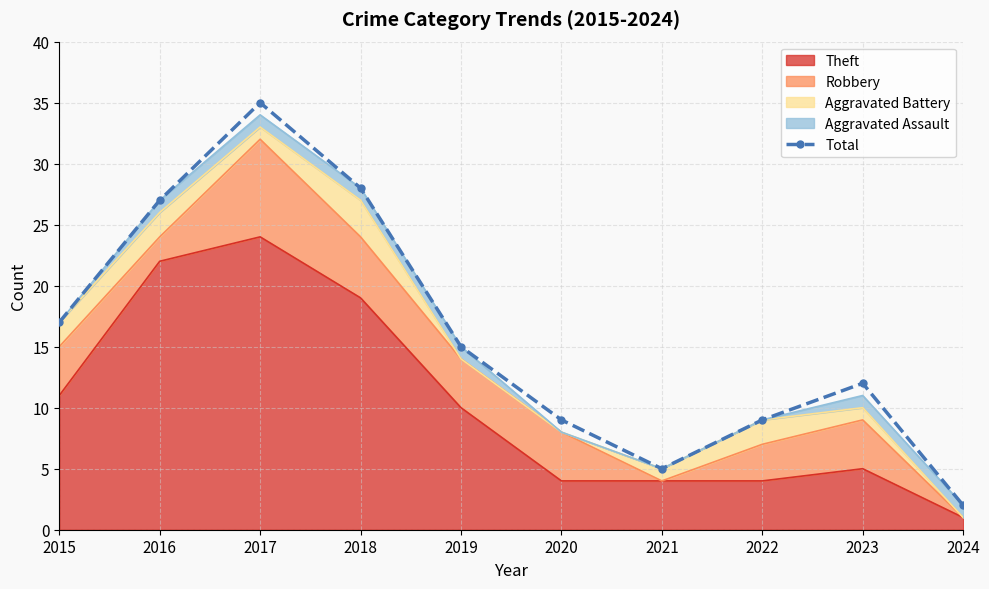

Approximately how many times larger is the value at 2017 compared to 2021?

7.0